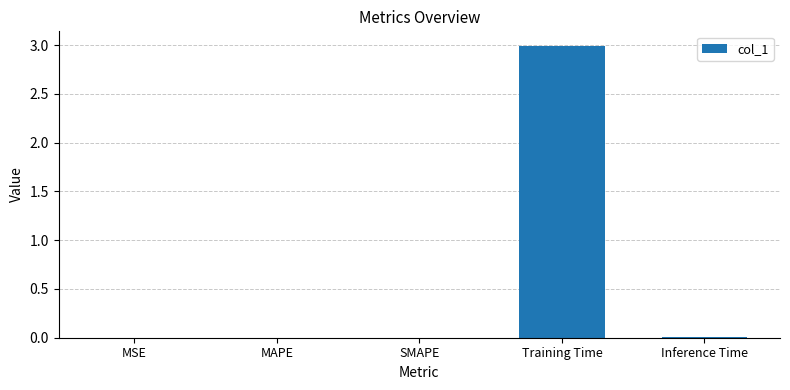

Are the bars horizontal?

No